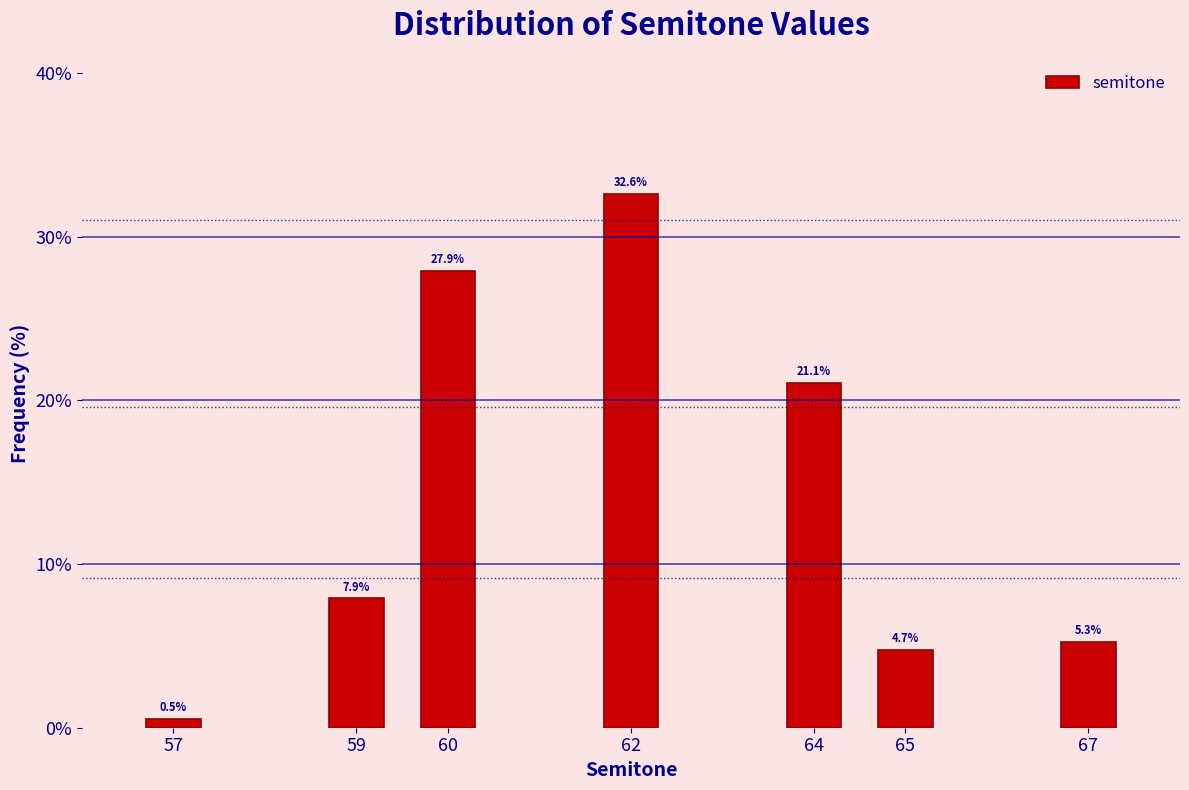

Reading right to left, list all the values displayed in this chart.

67=5.3	65=4.7	64=21.1	62=32.6	60=27.9	59=7.9	57=0.5